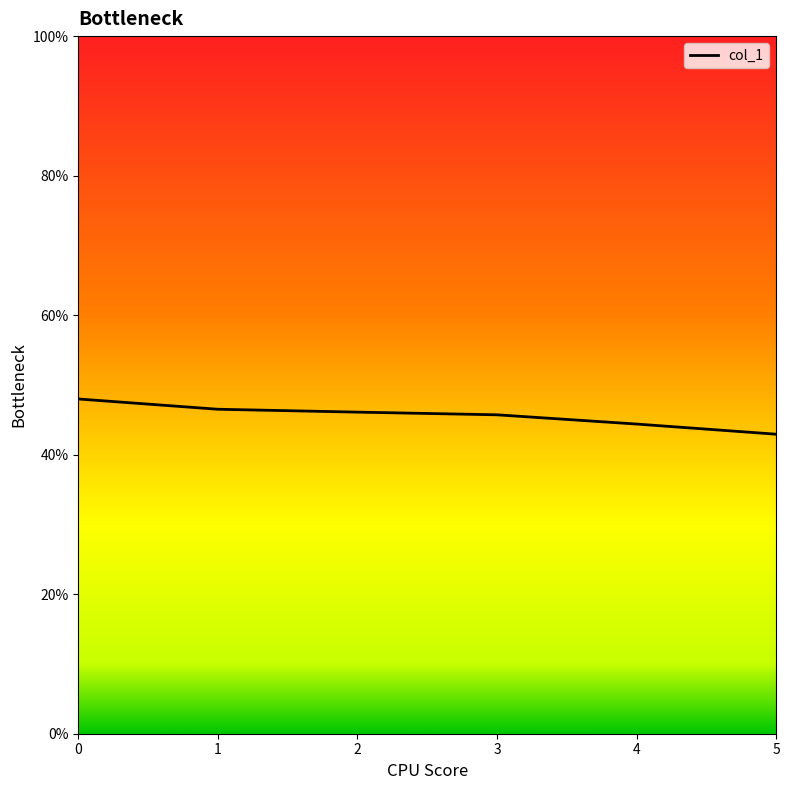

Read the value at 2.

46.1